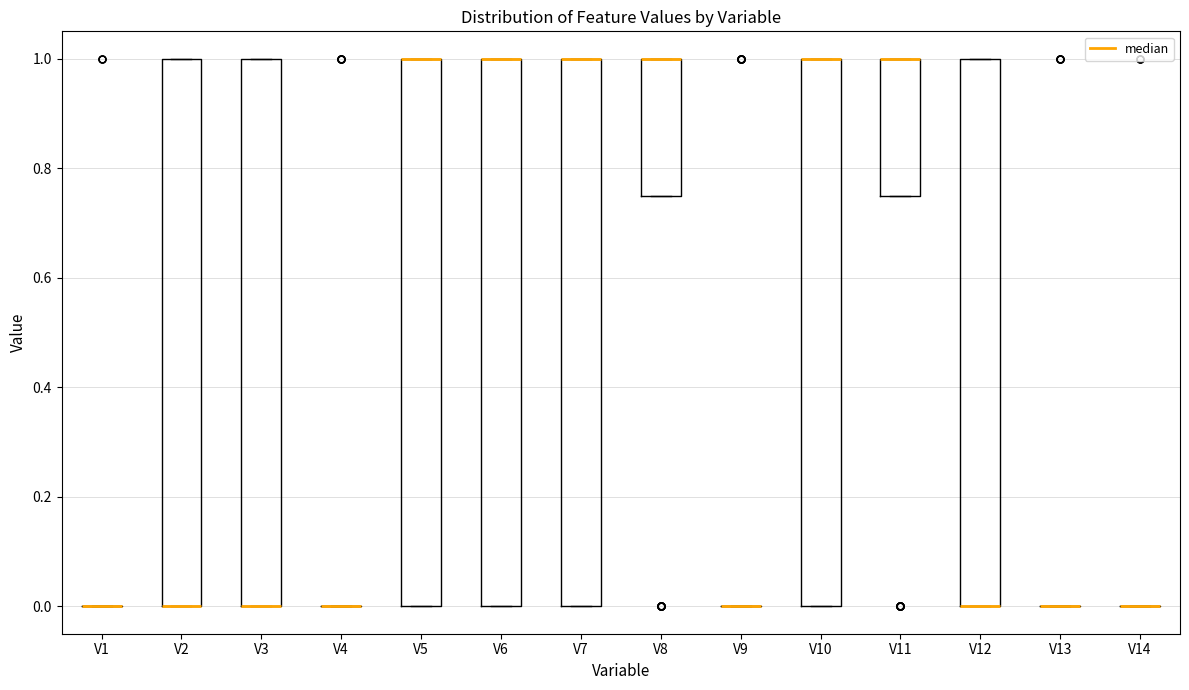

Reading left to right, read every box against the y-axis: the position of its median line, the range the box covers, and the ends of its whiskers. The values are not printed on the chart, so give them approximately, as read against the axis.

V1: box collapsed to a line at 0.00, whiskers 0.00 to 0.00
V2: median 0.00 (drawn on the box's lower edge), box 0.00 to 1.00, whiskers 0.00 to 1.00
V3: median 0.00 (drawn on the box's lower edge), box 0.00 to 1.00, whiskers 0.00 to 1.00
V4: box collapsed to a line at 0.00, whiskers 0.00 to 0.00
V5: median 1.00 (drawn on the box's upper edge), box 0.00 to 1.00, whiskers 0.00 to 1.00
V6: median 1.00 (drawn on the box's upper edge), box 0.00 to 1.00, whiskers 0.00 to 1.00
V7: median 1.00 (drawn on the box's upper edge), box 0.00 to 1.00, whiskers 0.00 to 1.00
V8: median 1.00 (drawn on the box's upper edge), box 0.76 to 1.00, whiskers 0.76 to 1.00
V9: box collapsed to a line at 0.00, whiskers 0.00 to 0.00
V10: median 1.00 (drawn on the box's upper edge), box 0.00 to 1.00, whiskers 0.00 to 1.00
V11: median 1.00 (drawn on the box's upper edge), box 0.76 to 1.00, whiskers 0.76 to 1.00
V12: median 0.00 (drawn on the box's lower edge), box 0.00 to 1.00, whiskers 0.00 to 1.00
V13: box collapsed to a line at 0.00, whiskers 0.00 to 0.00
V14: box collapsed to a line at 0.00, whiskers 0.00 to 0.00